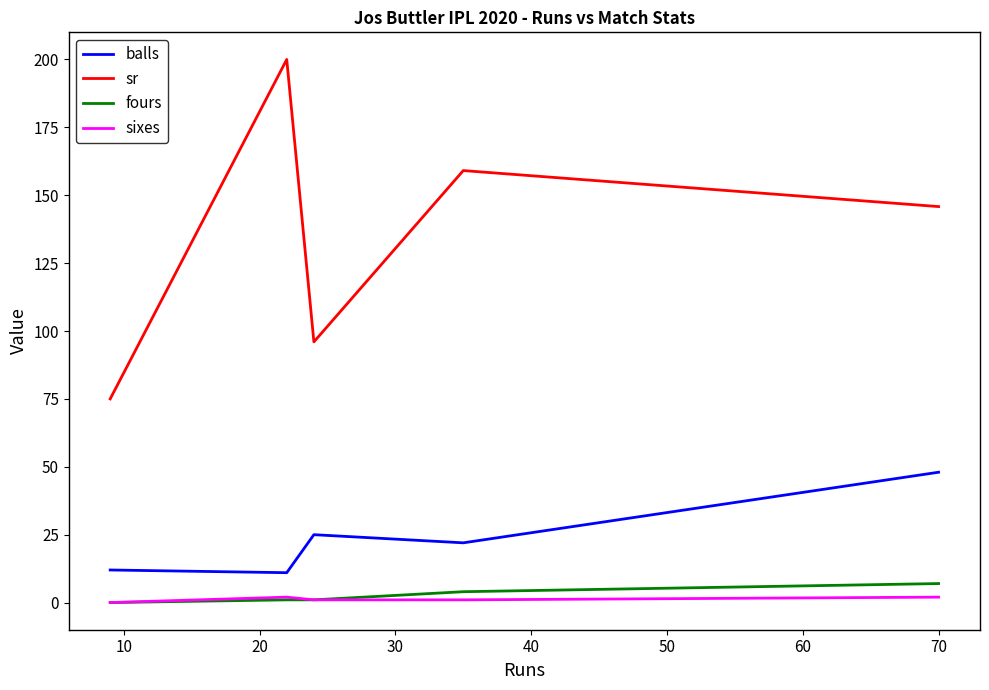

What is the maximum value for sr?

200.0